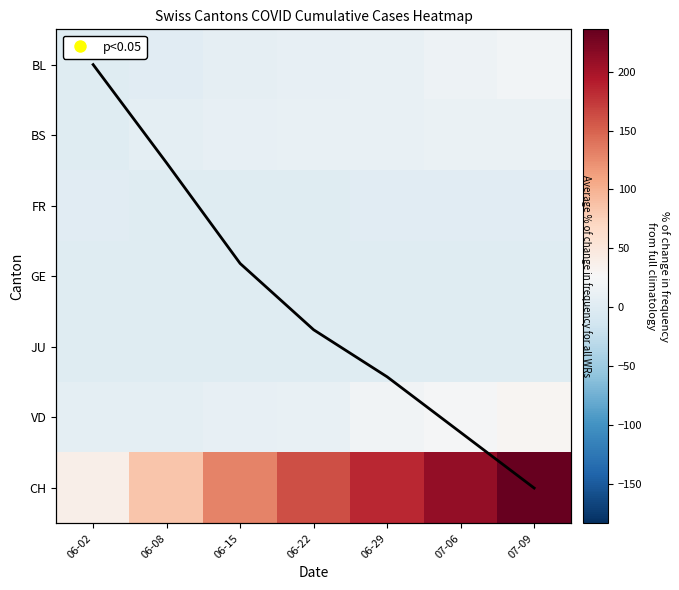

At which category is the sum across all series the highest?

07-09